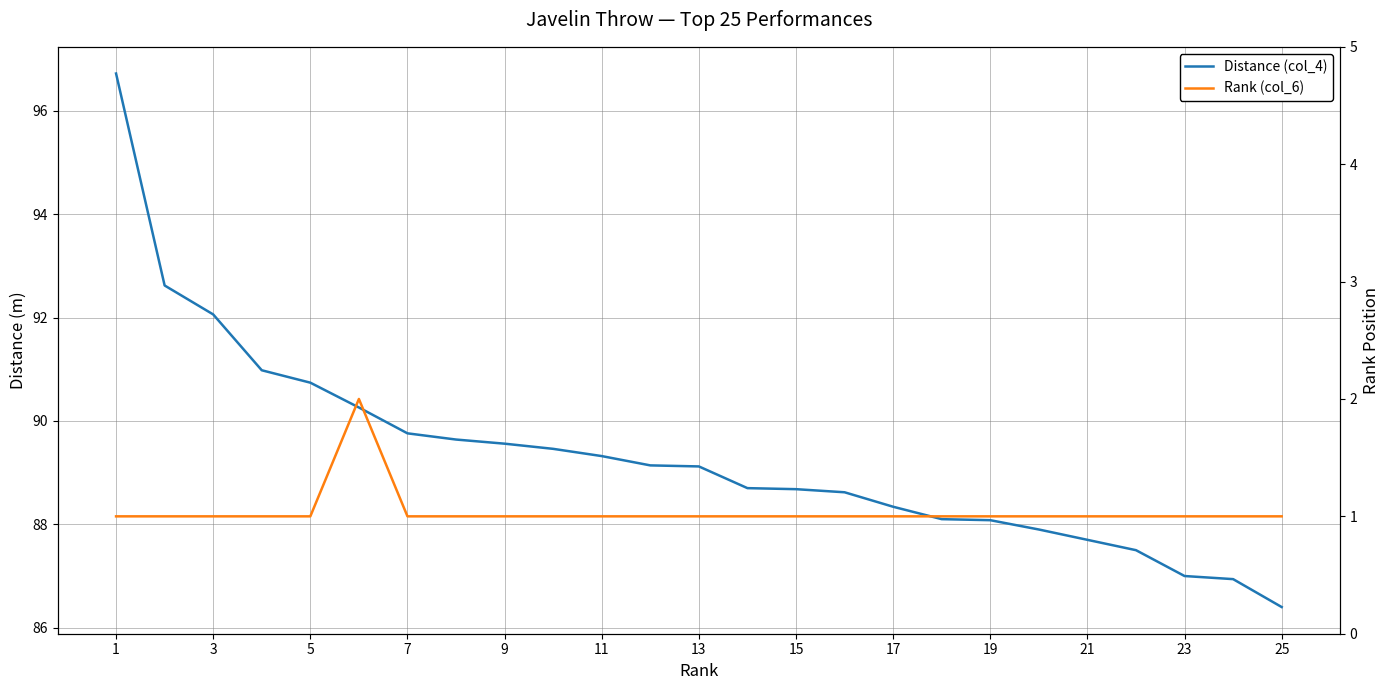

True or false: Rank (col_6) has a value of 1.5 at 7.

False